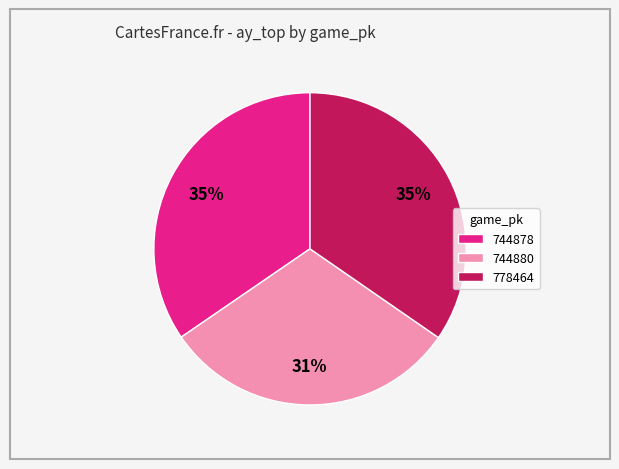

To the nearest percent, what is the average slice percentage?

33%